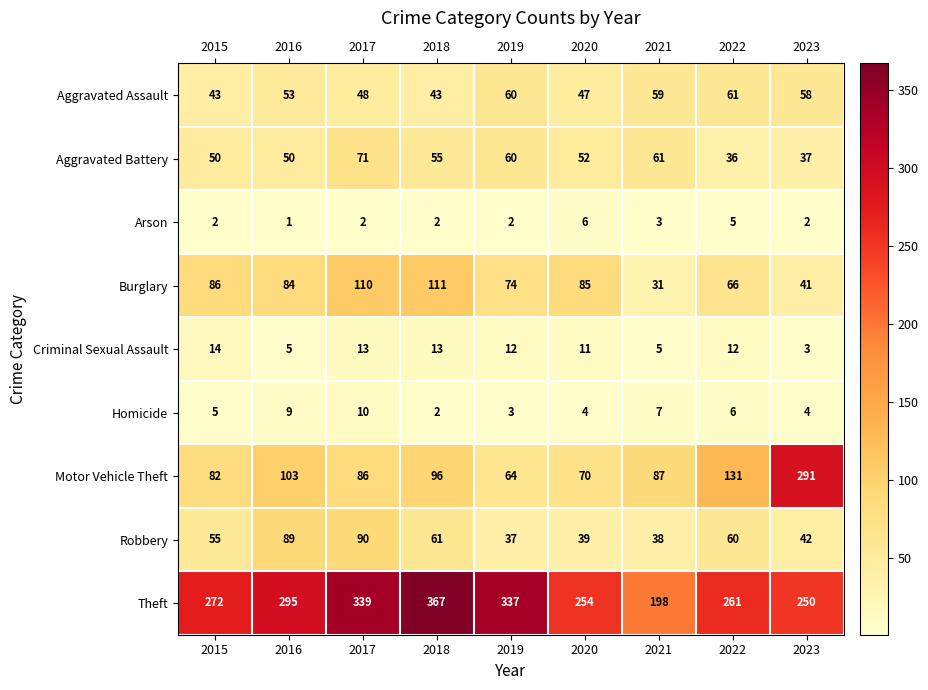

The value of Criminal Sexual Assault at 2020 is 5. True or false?

False